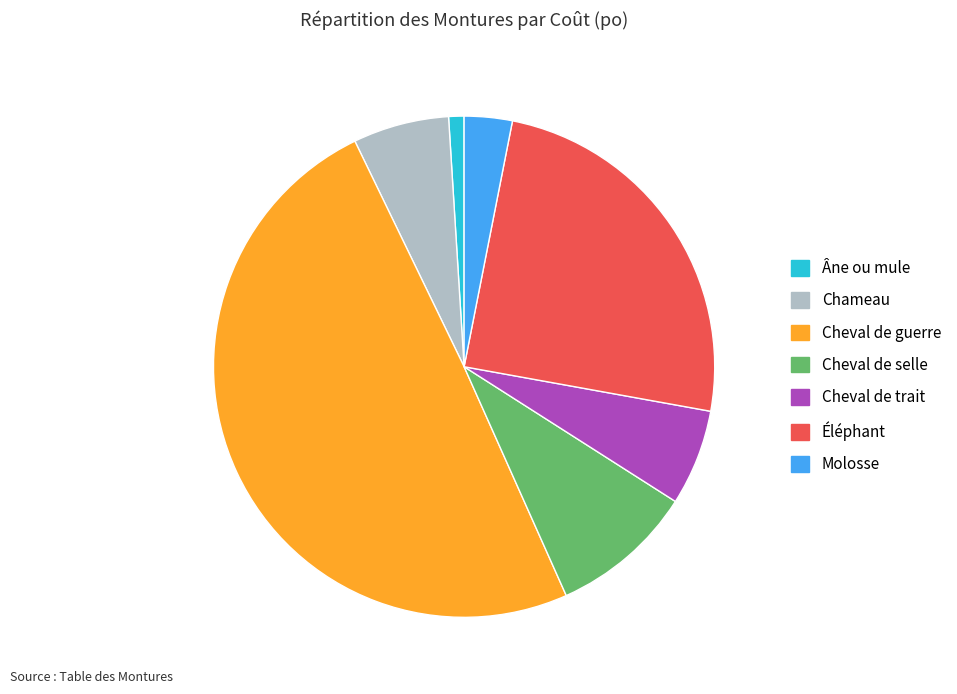

Between Âne ou mule and Chameau, which is larger?

Chameau